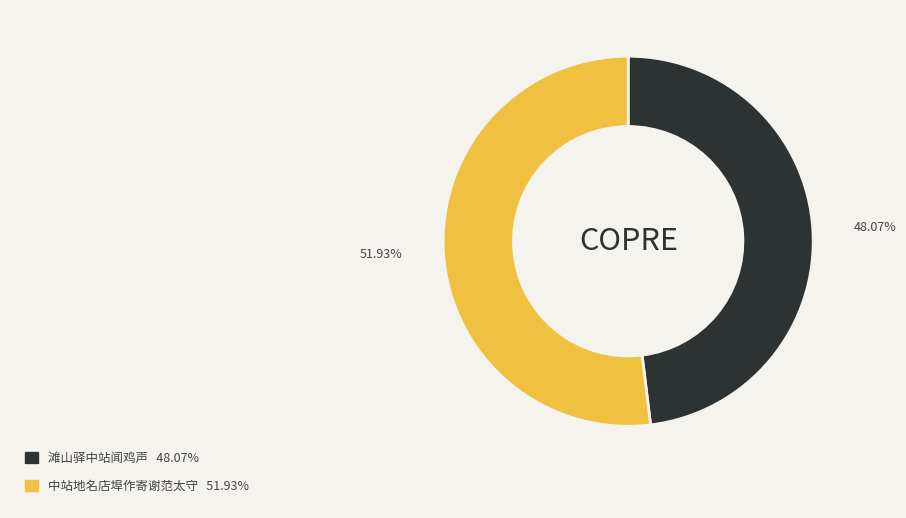

Combined, do 中站地名店埠作寄谢范太守 and 滩山驿中站闻鸡声 account for over 50%?

Yes